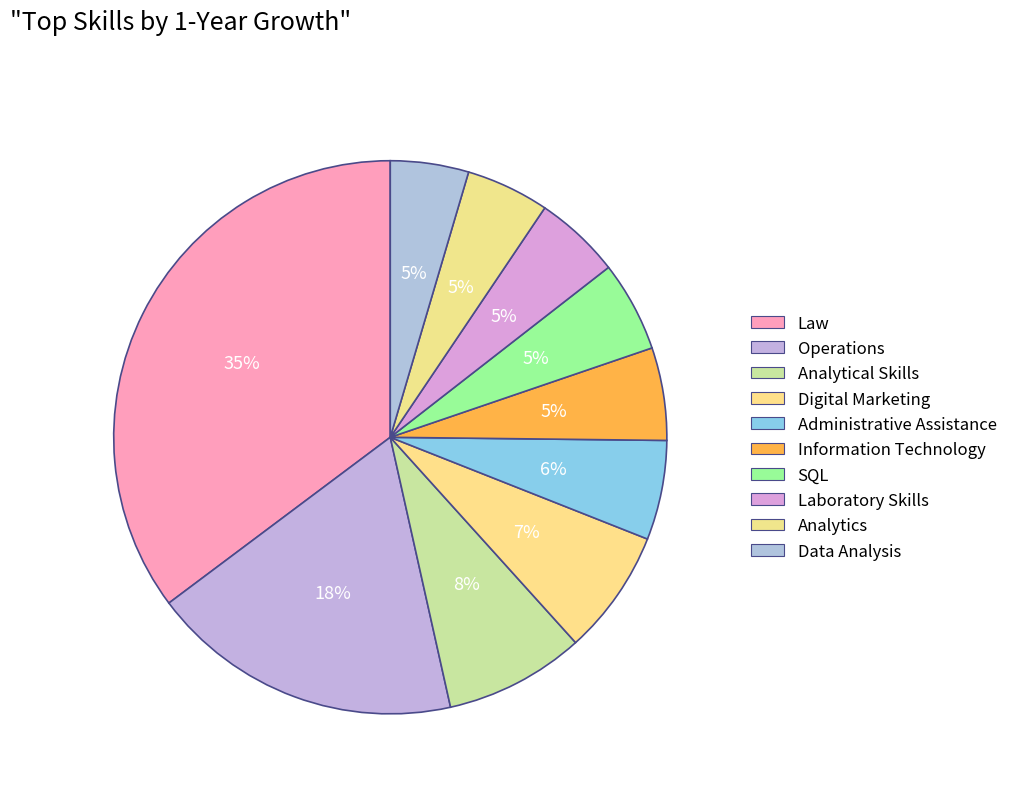

Which has a higher value, Administrative Assistance or Analytics?

Administrative Assistance